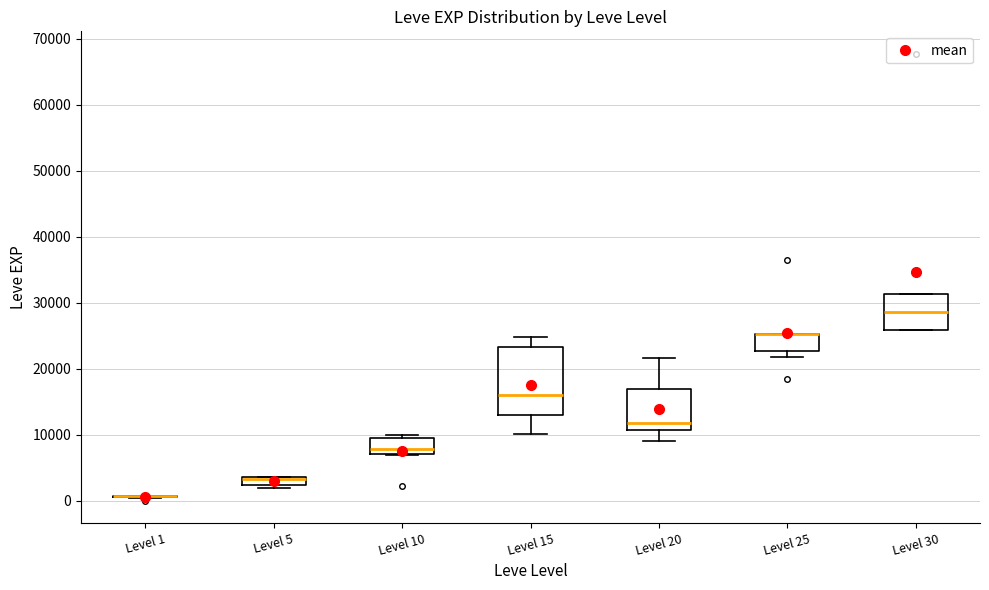

Comparing the boxes themselves (not the whiskers), which one is the tallest?

Level 15